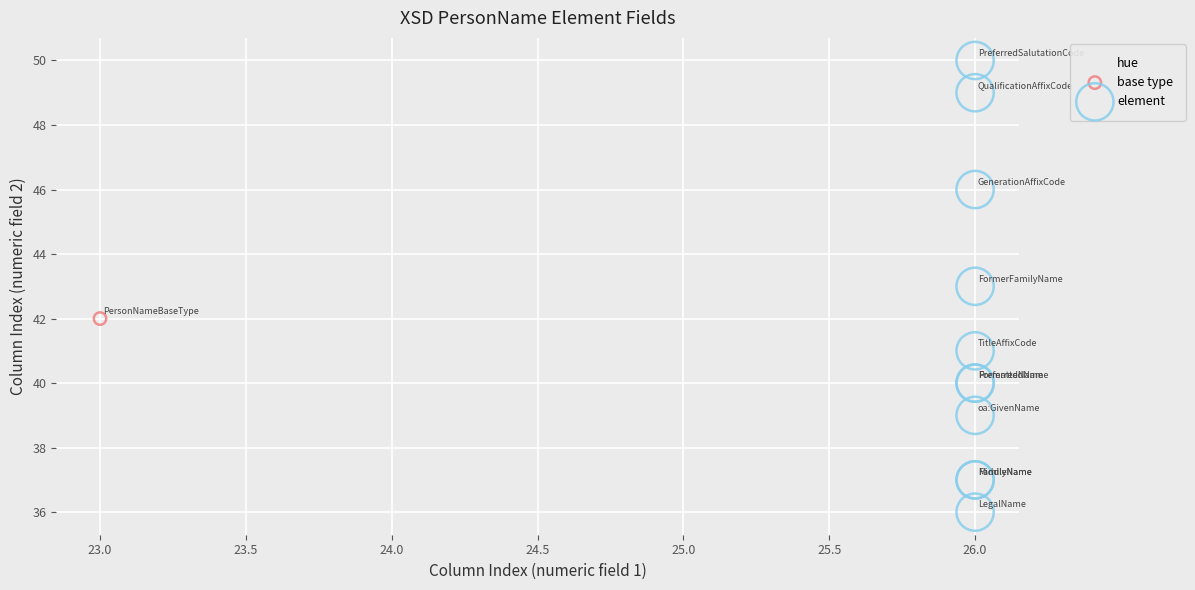

What are all the series names shown in the legend?

base type, element